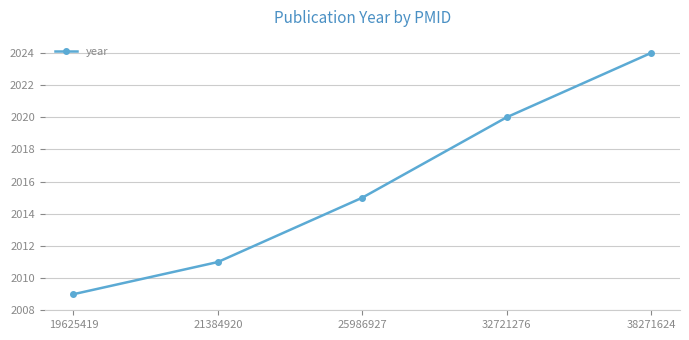

What is the ratio of the value at 25986927 to the value at 32721276?

1.0